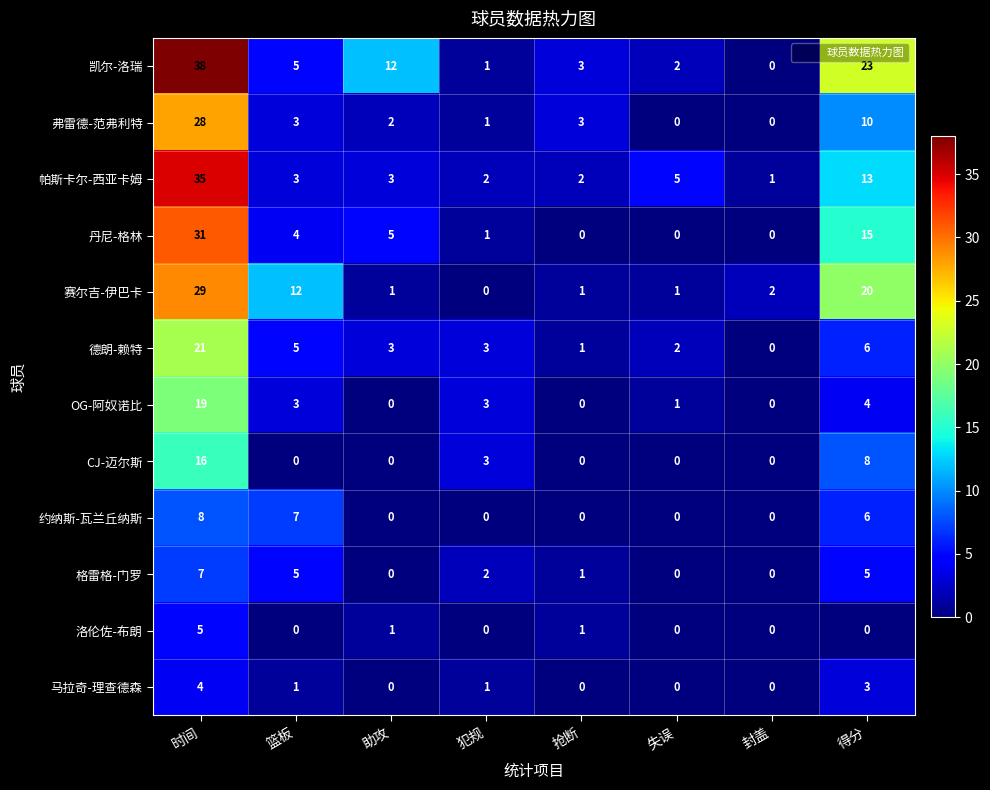

How many series are shown in this chart?

12